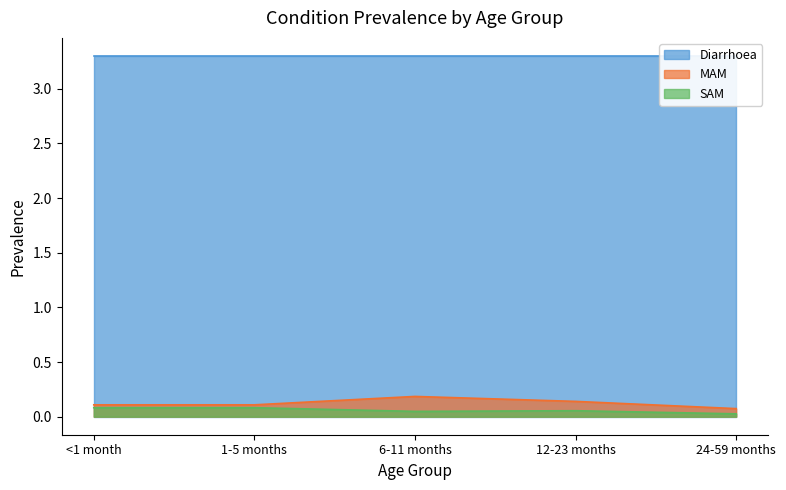

Is it true that SAM equals 0.0 at 24-59 months?

True